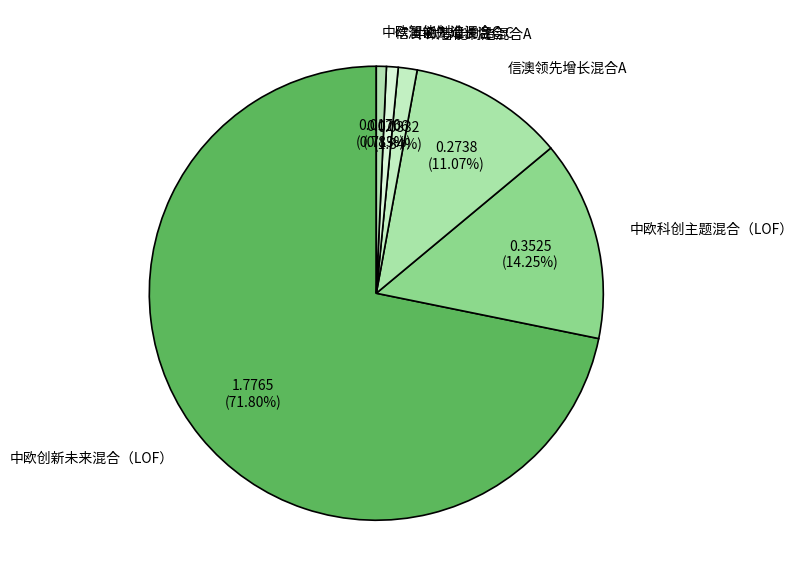

Count the number of slices in the pie.

6